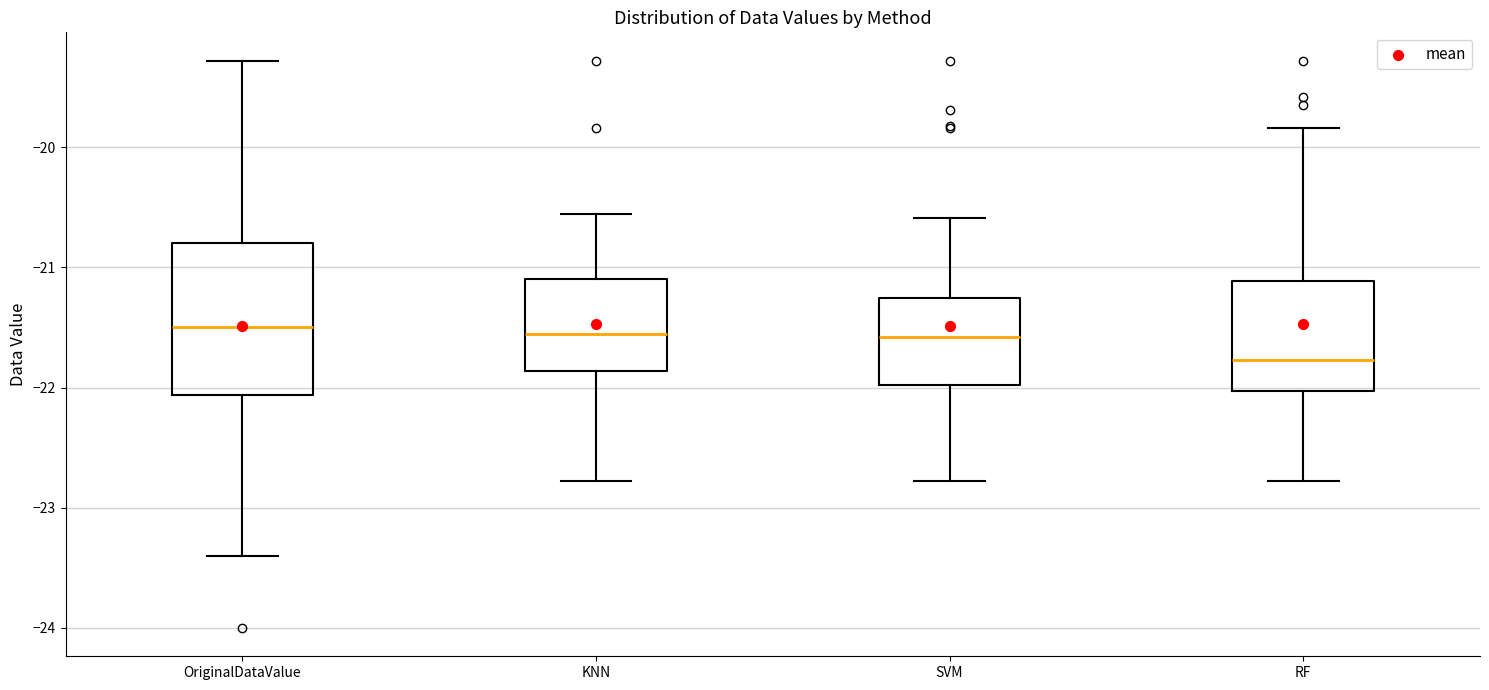

Reading left to right, transcribe this box plot: for each box, give where its median line is, the range the box spans, and where its two whiskers end, as read against the y-axis. The values are not printed on the chart, so give them approximately, as read against the axis.

OriginalDataValue: median -21.5, box -22.1 to -20.8, whiskers -23.4 to -19.3
KNN: median -21.6, box -21.9 to -21.1, whiskers -22.8 to -20.6
SVM: median -21.6, box -22.0 to -21.3, whiskers -22.8 to -20.6
RF: median -21.8, box -22.0 to -21.1, whiskers -22.8 to -19.8